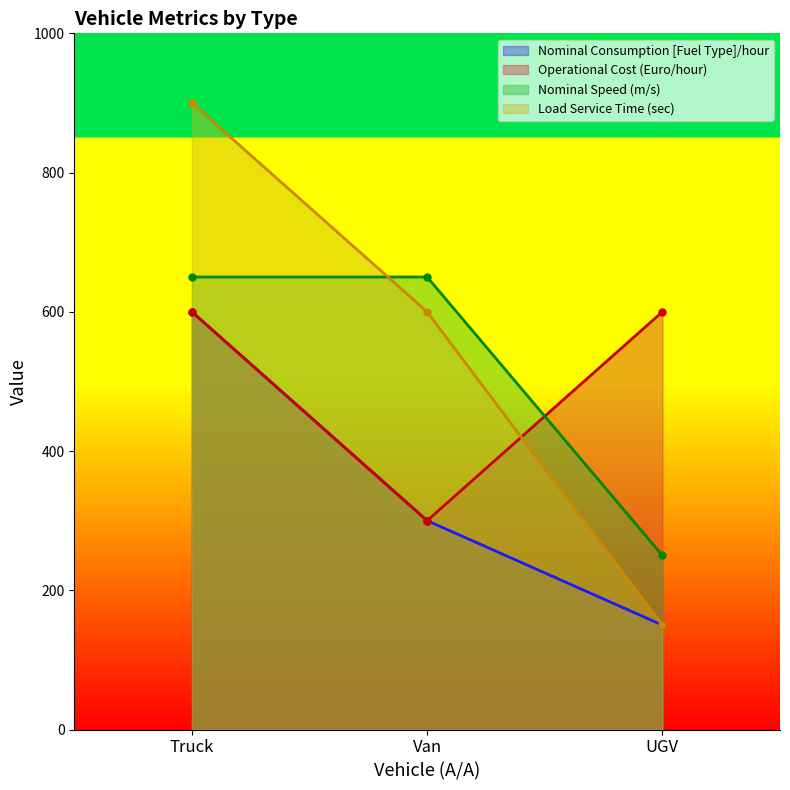

How many Load Service Time (sec) values are between 150 and 900?

3